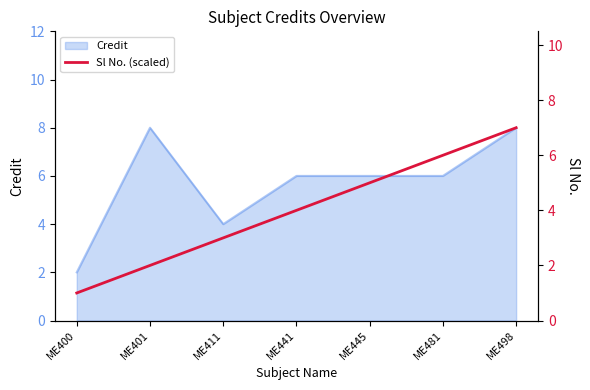

Count the values in the range 2 to 6.

5